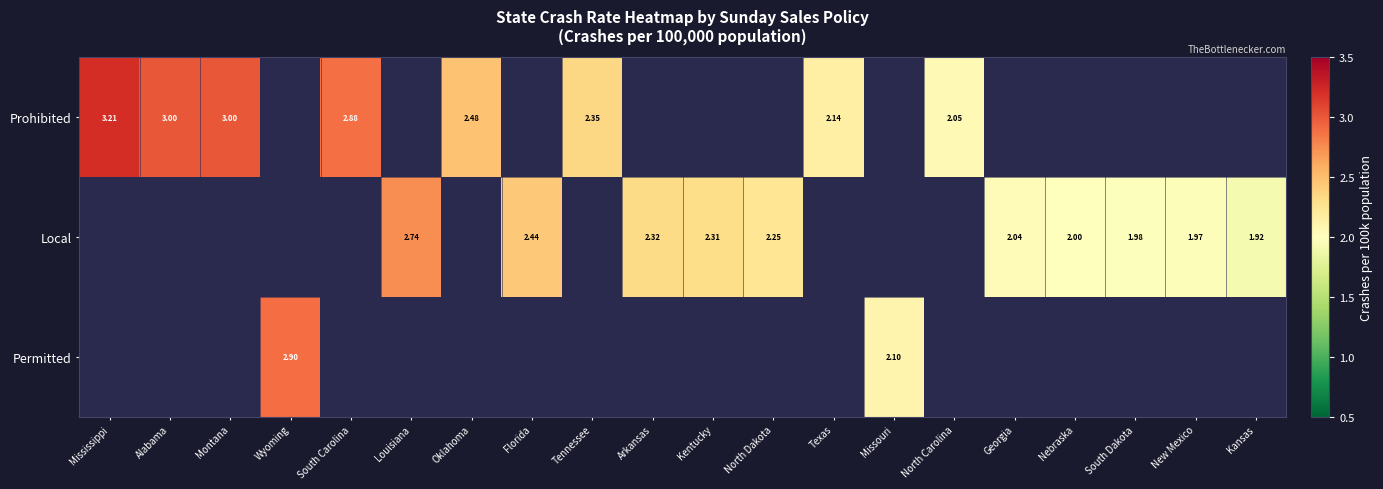

How many values in Local are above zero?

10